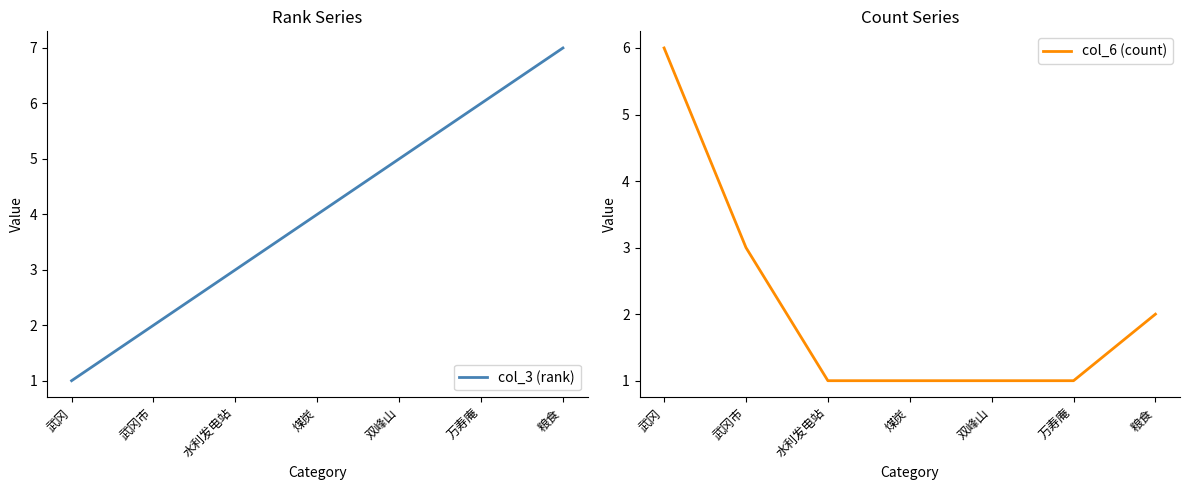

What position from the left is 万寿庵?

6